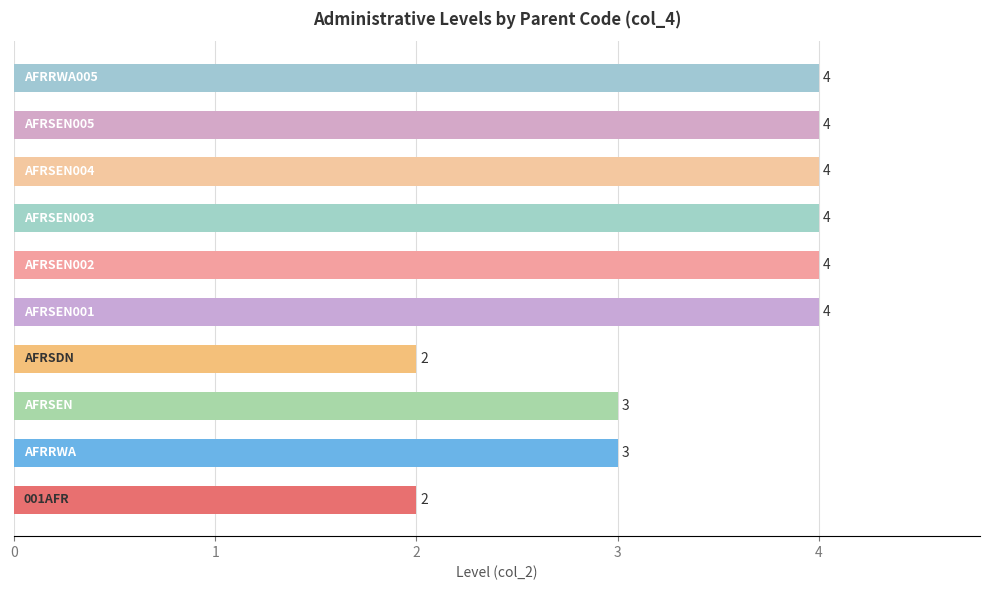

Count the values in the range 3 to 4.

8